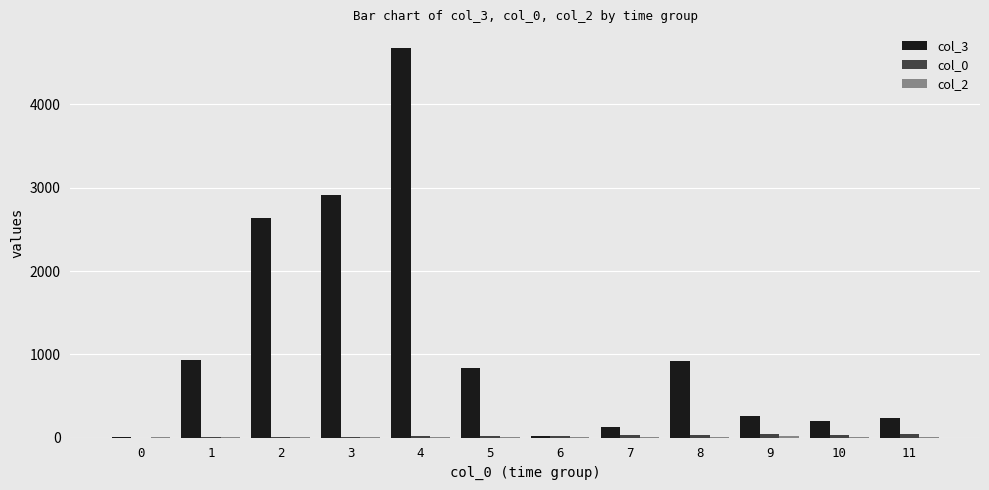

How many distinct data groups are displayed?

3